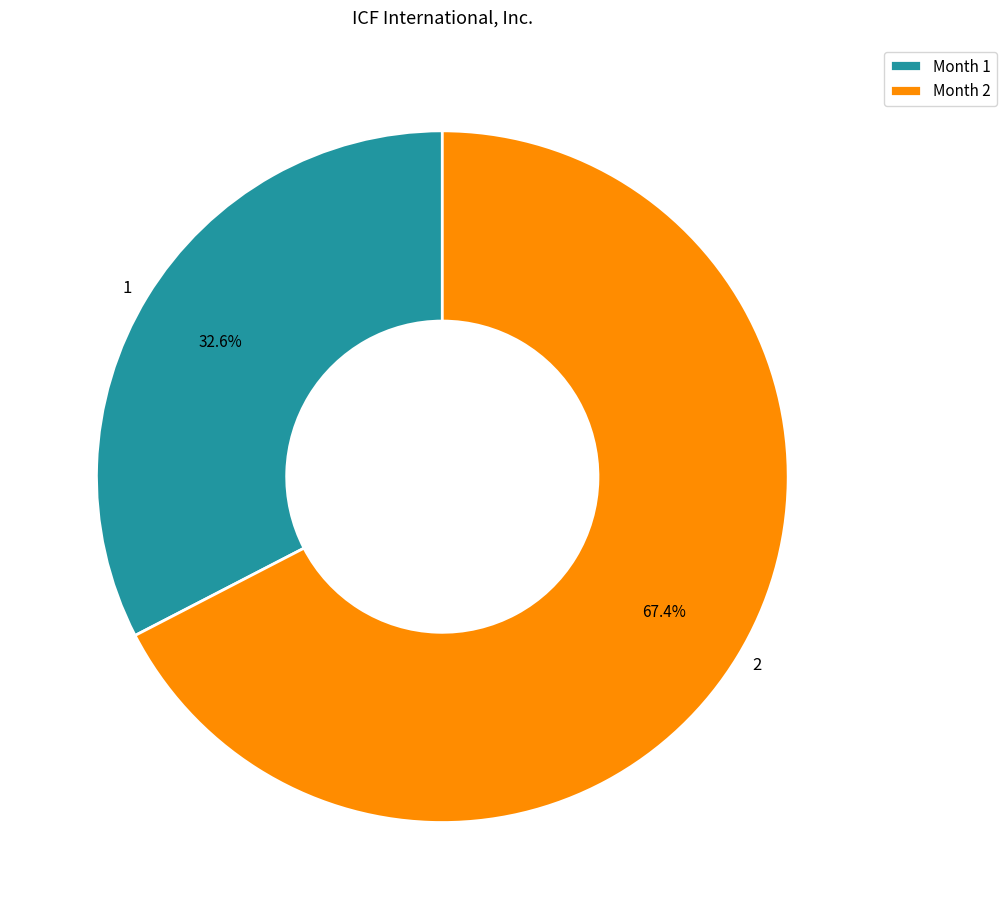

Is it true that 1 is 45% of the pie?

False